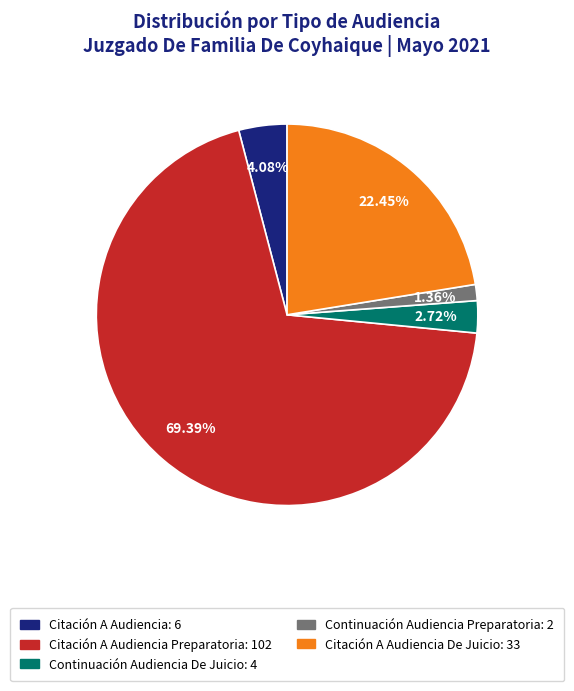

Rank the categories by value from lowest to highest.

Continuación Audiencia Preparatoria: 2, Continuación Audiencia De Juicio: 4, Citación A Audiencia: 6, Citación A Audiencia De Juicio: 33, Citación A Audiencia Preparatoria: 102